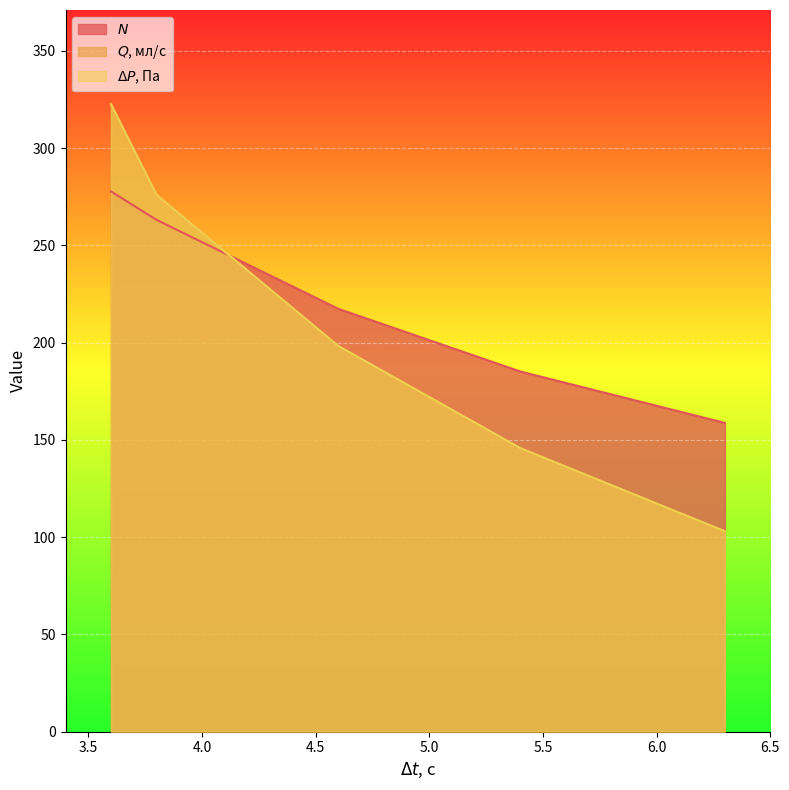

What is the value of the $Q$, мл/с point at the 5th from the left?

158.7